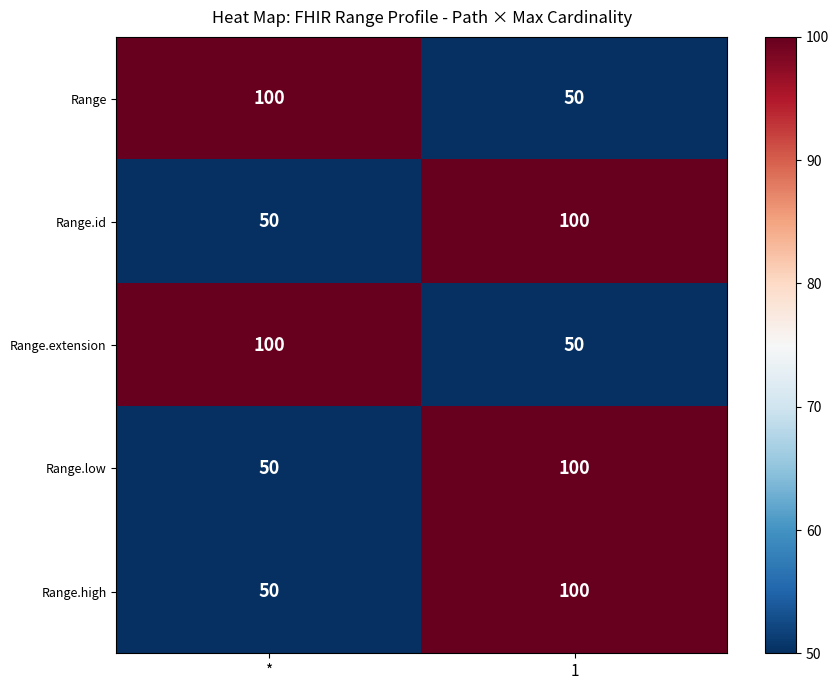

Is it true that Range.low equals 50 at *?

True